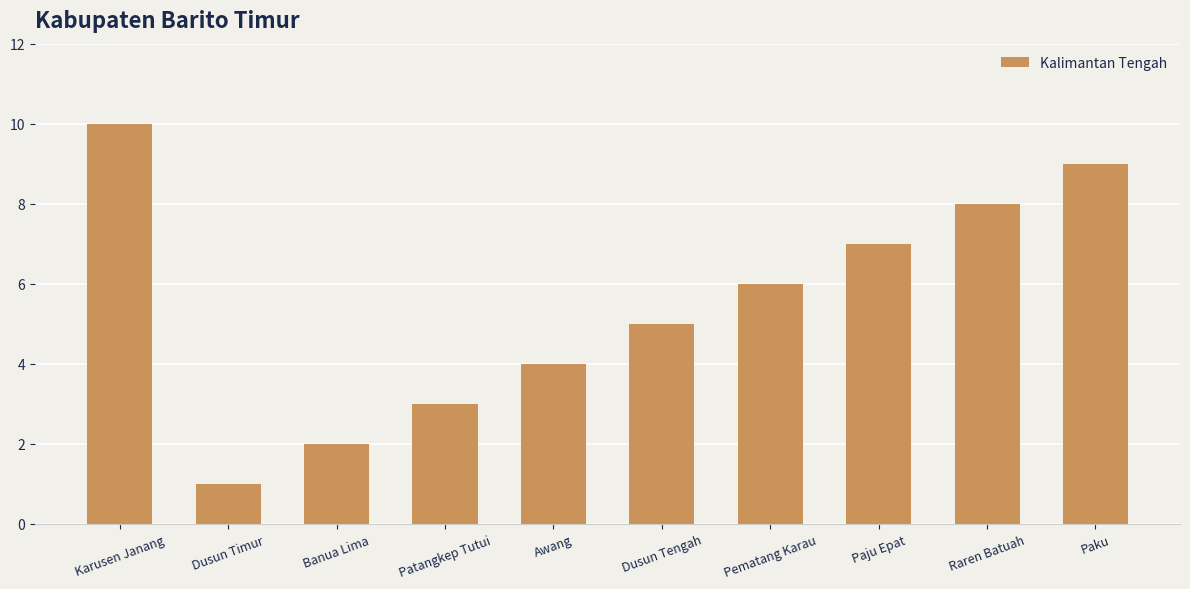

Between Raren Batuah and Dusun Tengah, which is larger?

Raren Batuah